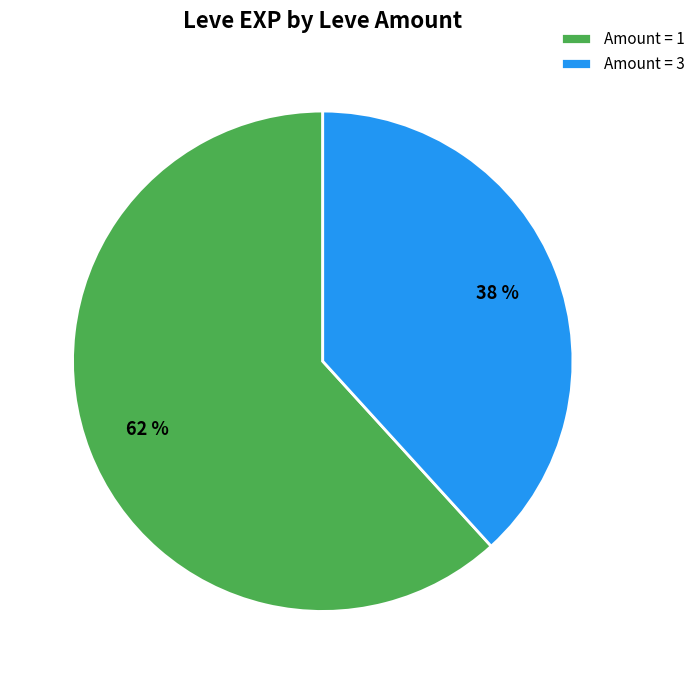

Count the number of slices in the pie.

2